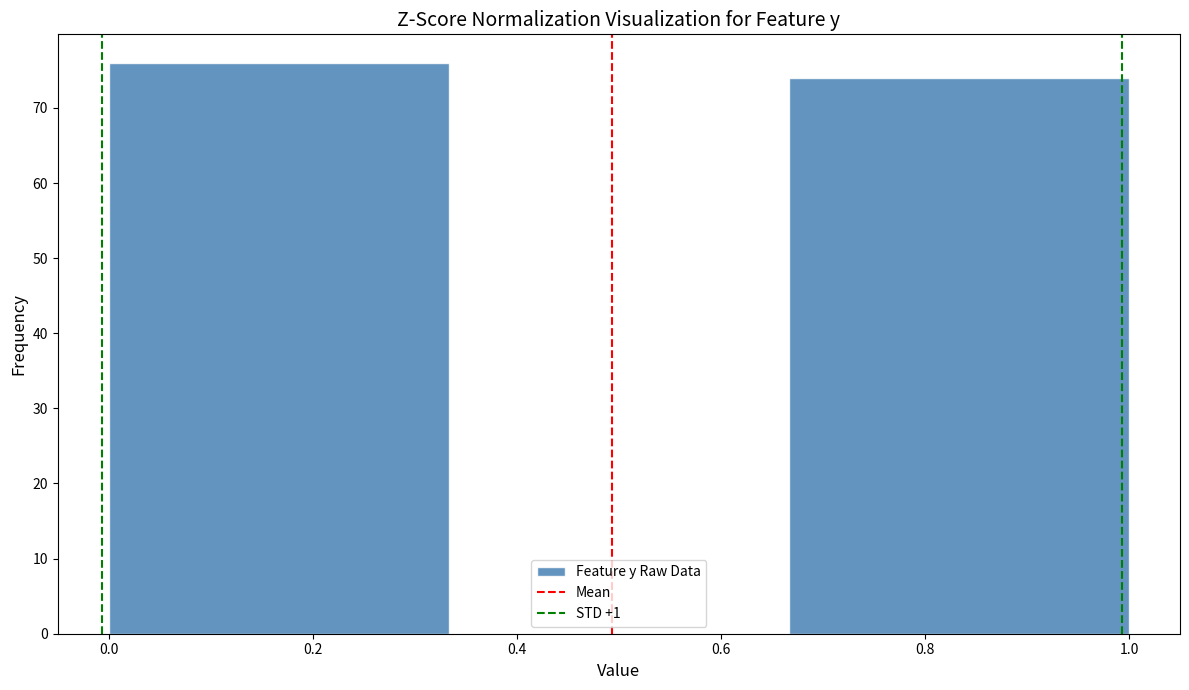

Reading left to right, list every bar in this chart as the range it spans on the x-axis followed by its height. Neither the bar edges nor the heights are printed on the chart, so give them approximately, as read against the axes.

0.00 to 0.34: 76
0.34 to 0.66: 0
0.66 to 1.00: 74